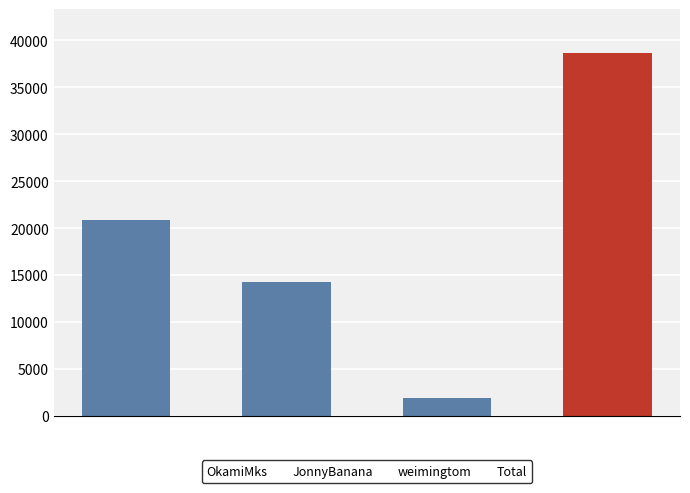

Does the chart contain any negative values?

No